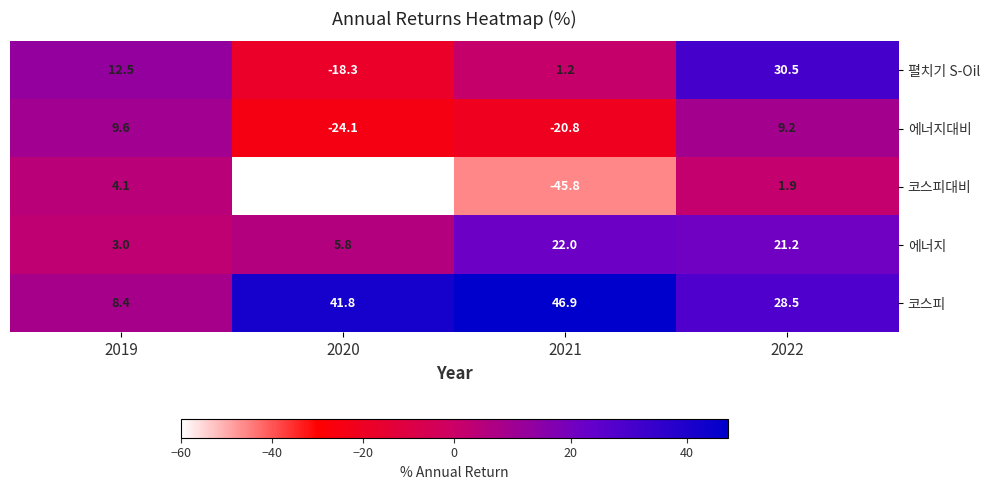

How many distinct data groups are displayed?

5